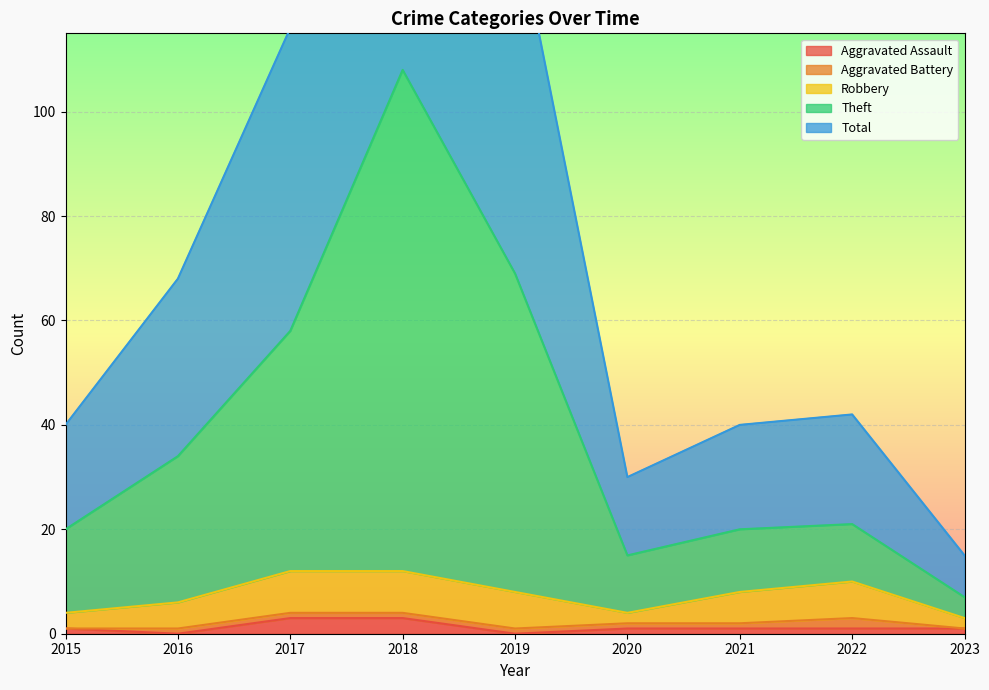

True or false: Total and Aggravated Assault cross at least once.

False